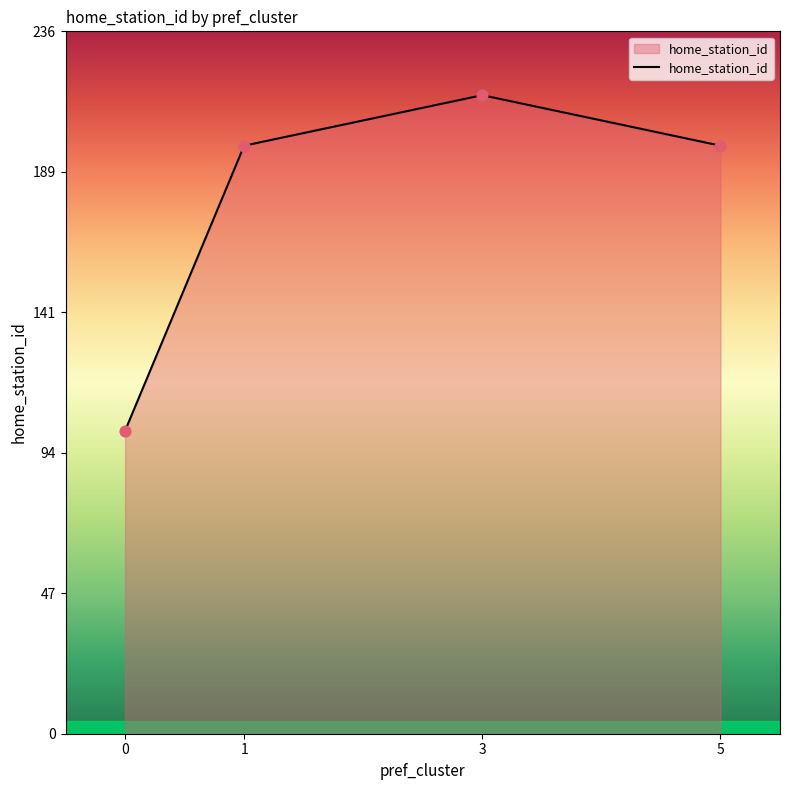

Between 0 and 3, which is larger?

3